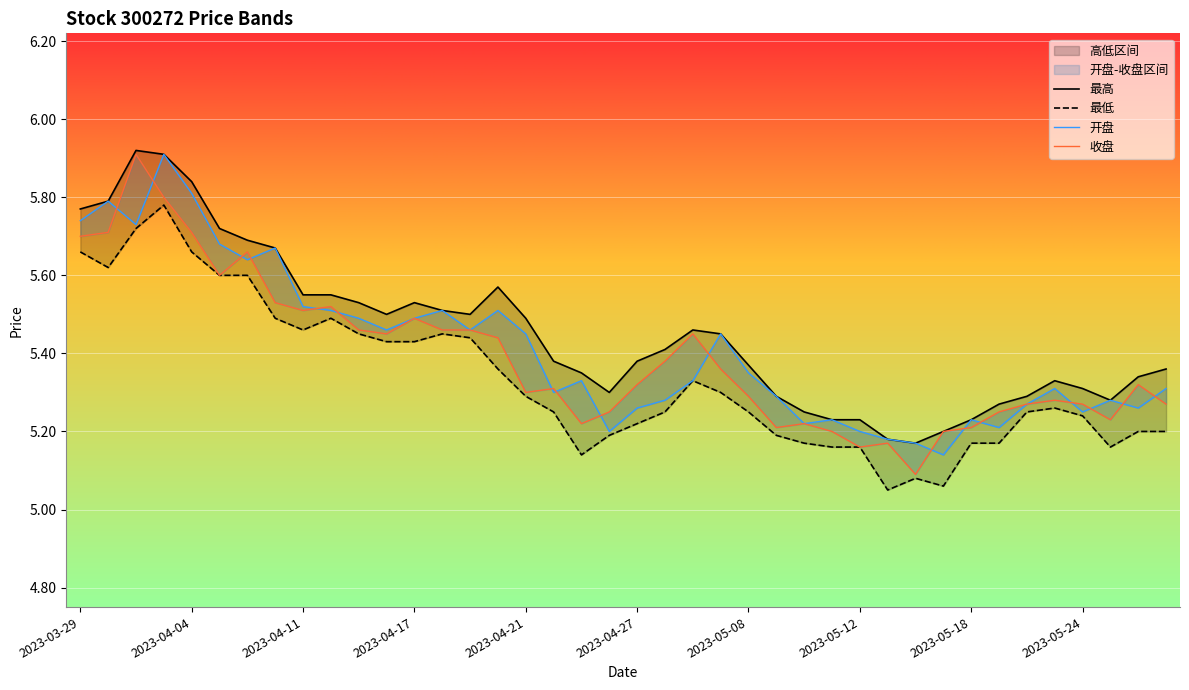

In 最低, how many points are higher than both neighbors (excluding endpoints)?

6